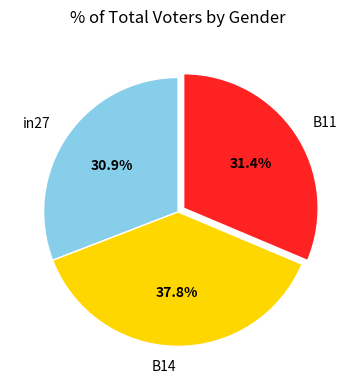

Does any single category account for the majority?

No